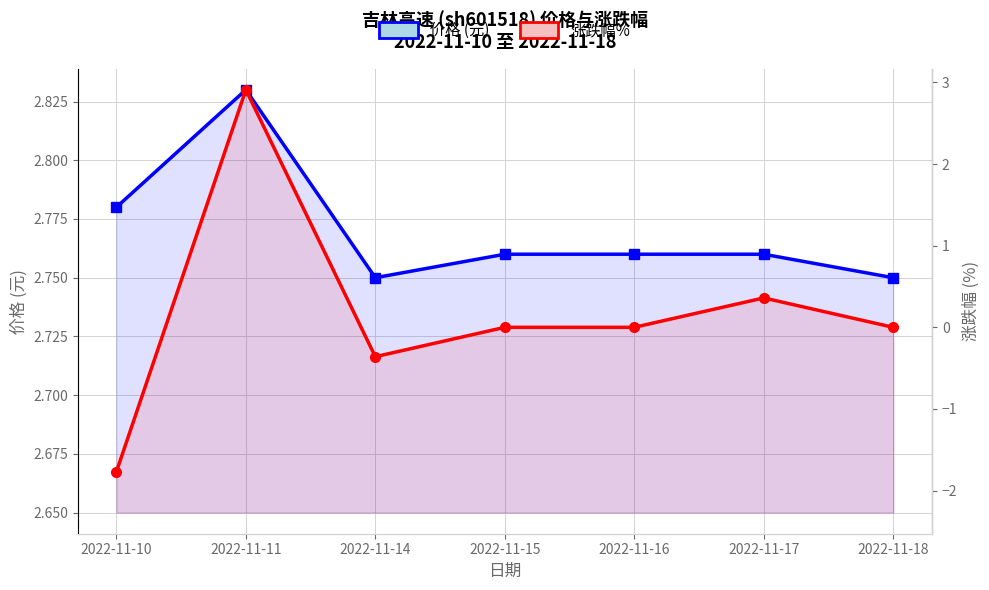

Which series has the largest total across all categories?

价格 (元)